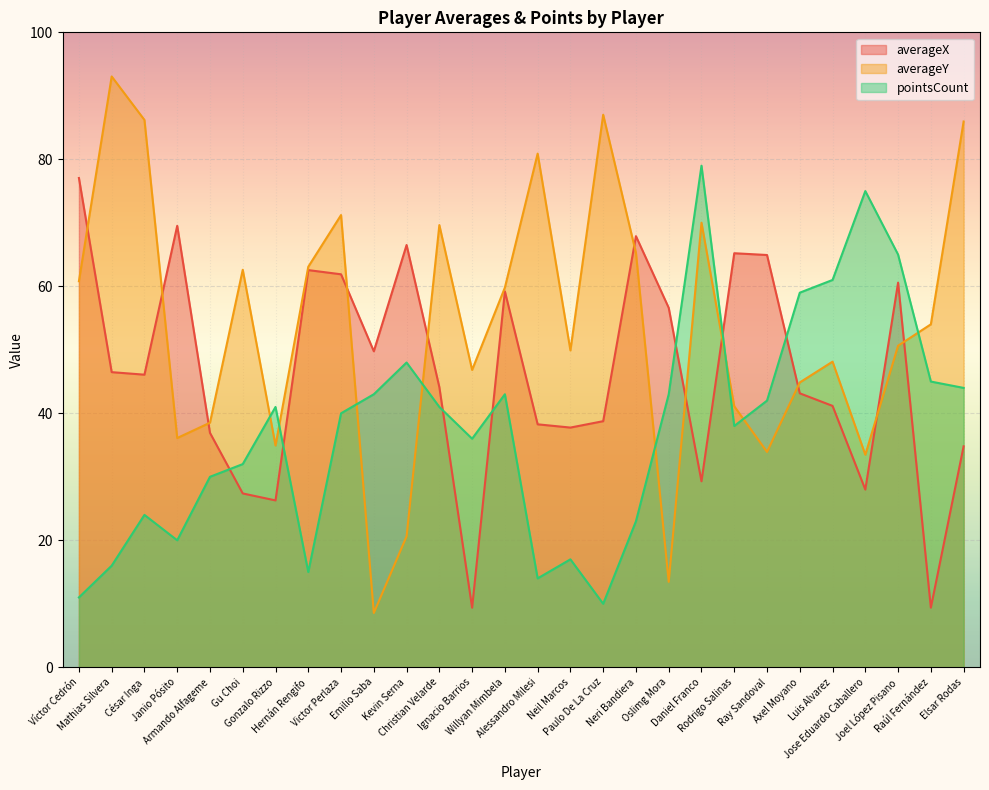

Is the value of averageX at Joel López Pisano greater than the value of averageY at Rodrigo Salinas?

Yes